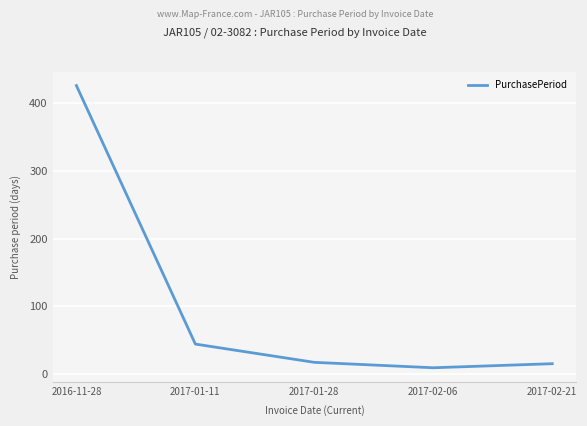

Reading right to left, extract all data points from this chart.

2017-02-21=15	2017-02-06=9	2017-01-28=17	2017-01-11=44	2016-11-28=426